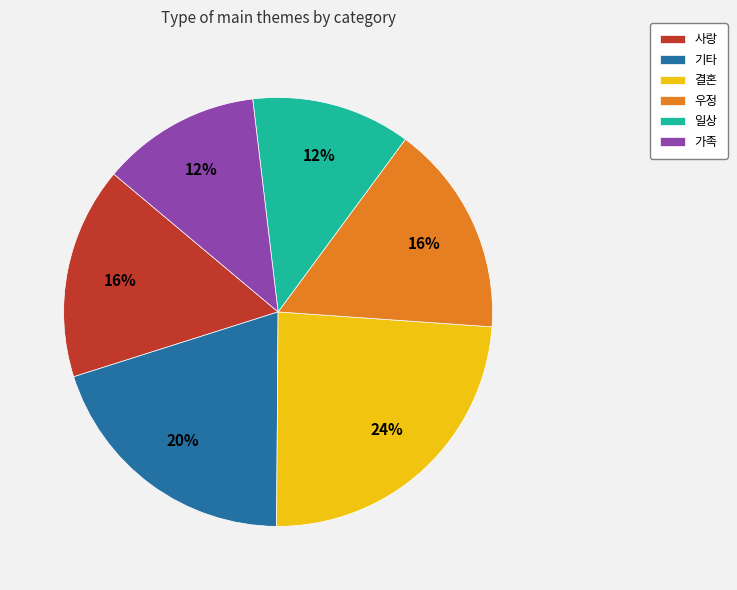

How many segments does this pie chart have?

6